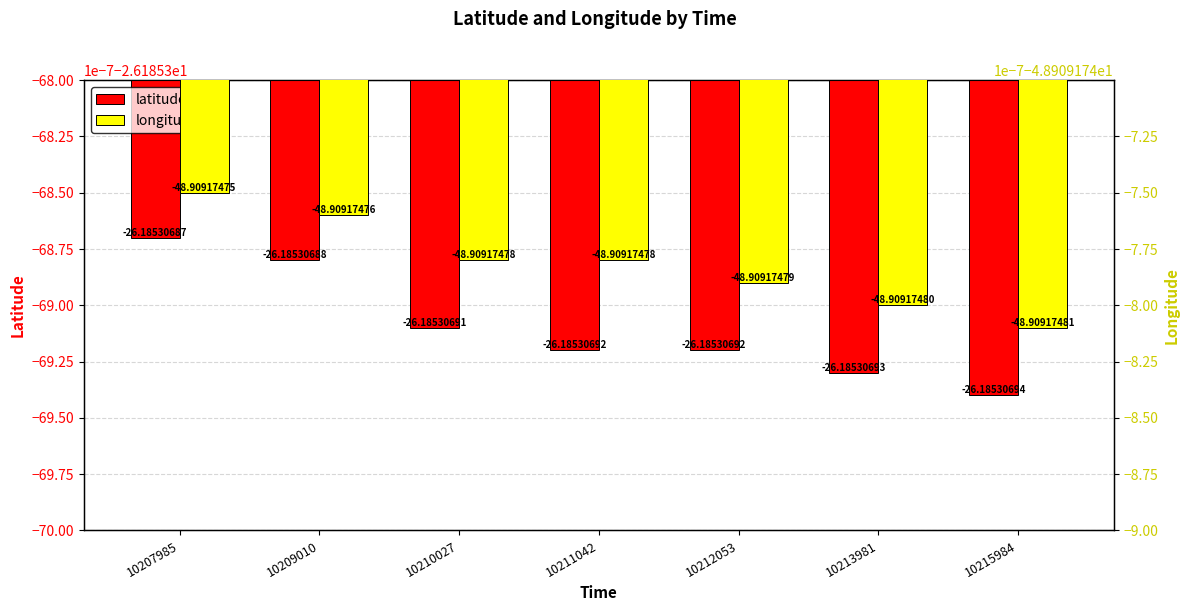

What is the sum of all longitude values?

-342.4